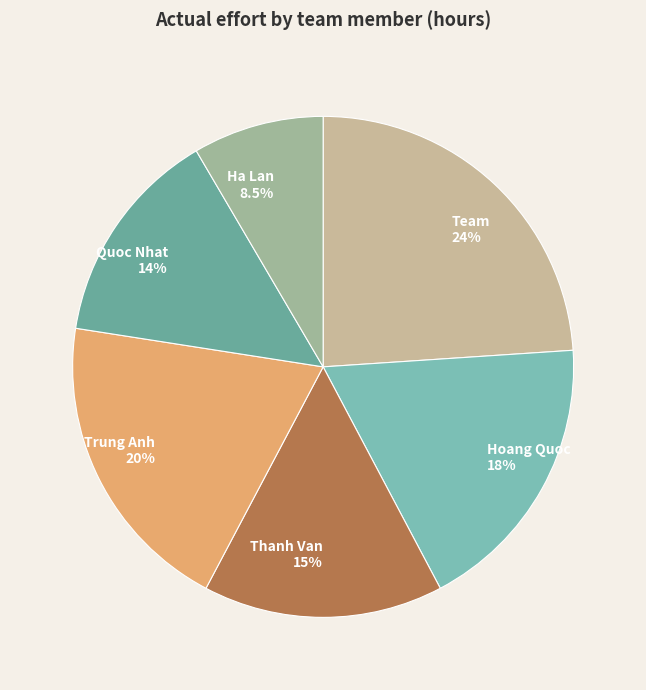

How much of the chart is everything except Hoang Quoc?

81.7%